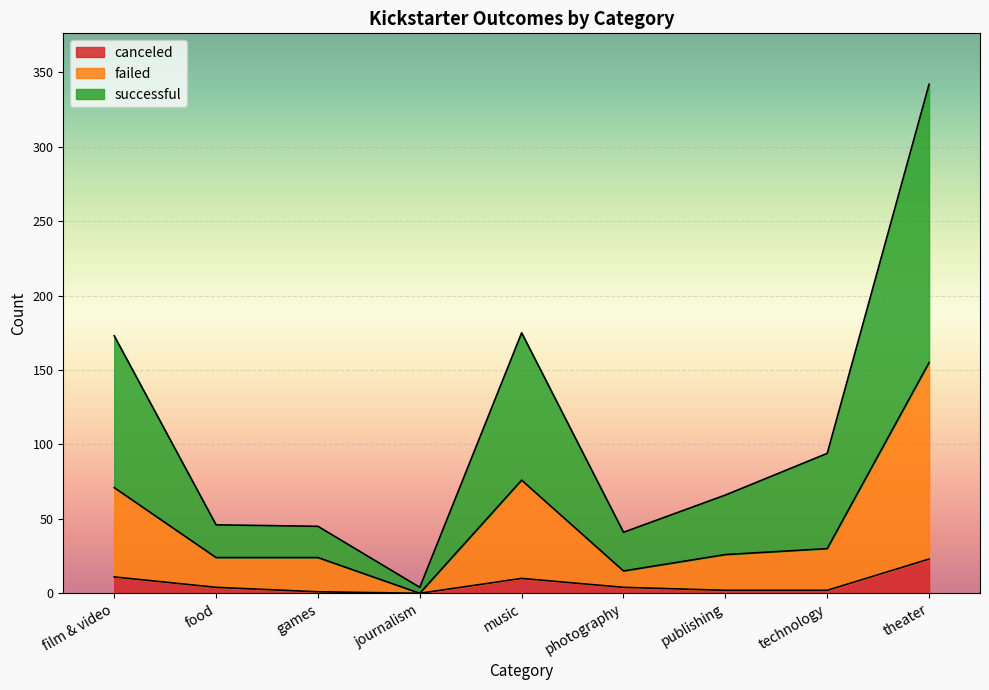

How many intersections are there between successful and failed?

2